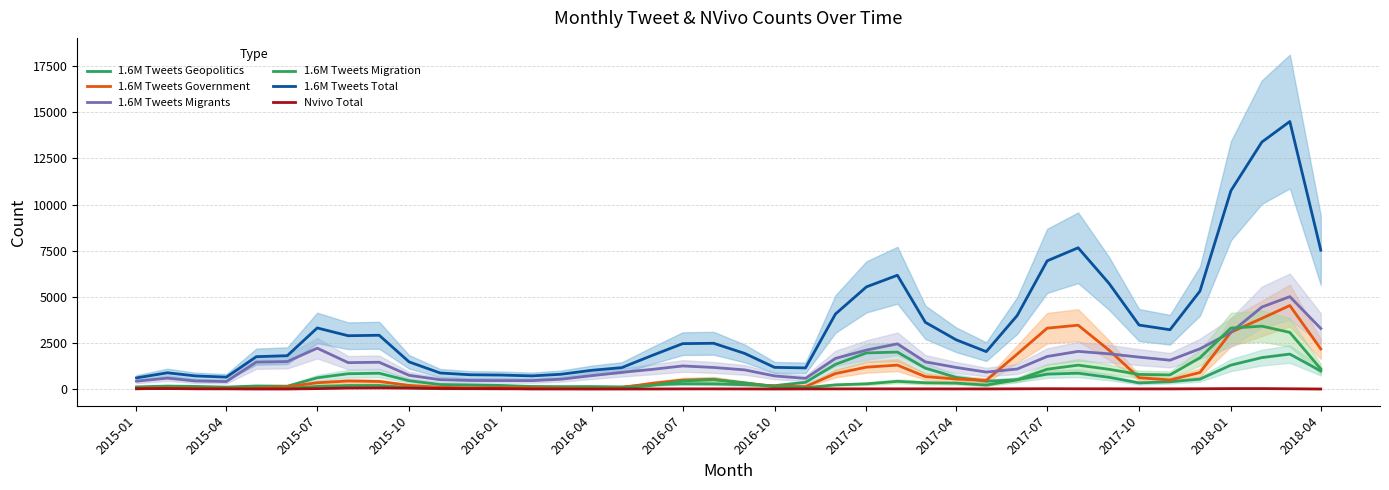

Where does the 1.6M Tweets Total series first go above 2480?

2015-07